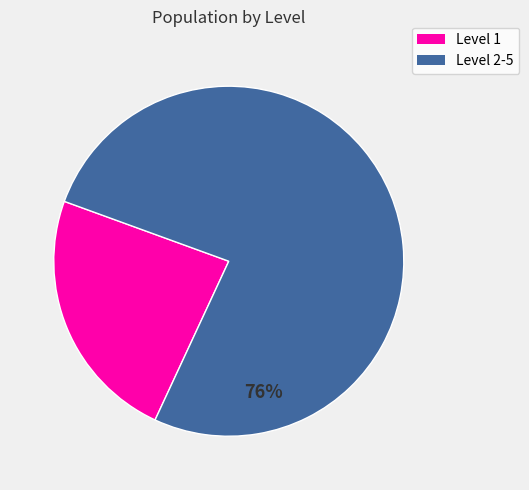

To the nearest percent, what is the average slice percentage?

50%